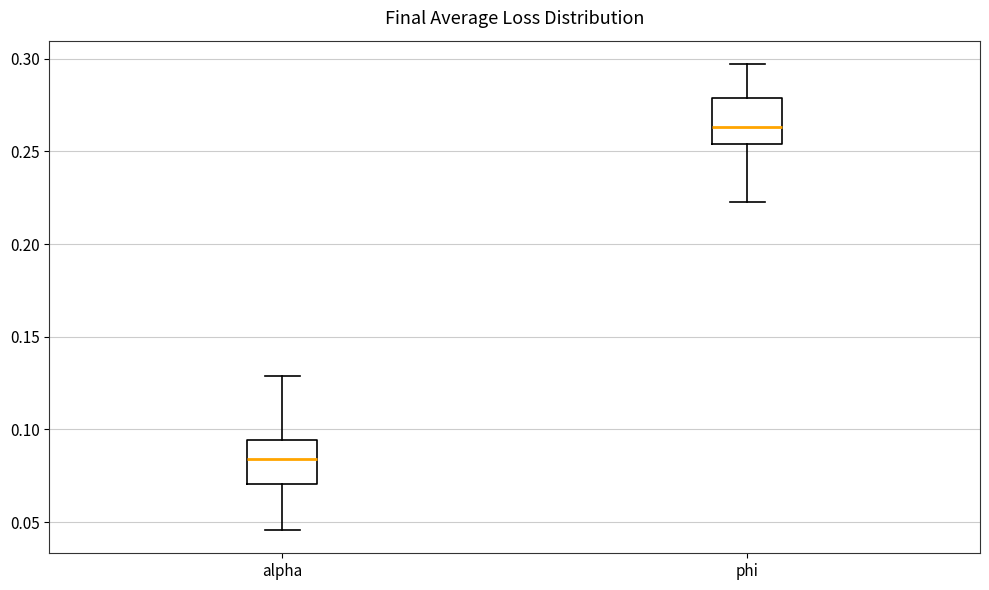

Which box has the highest median line?

phi